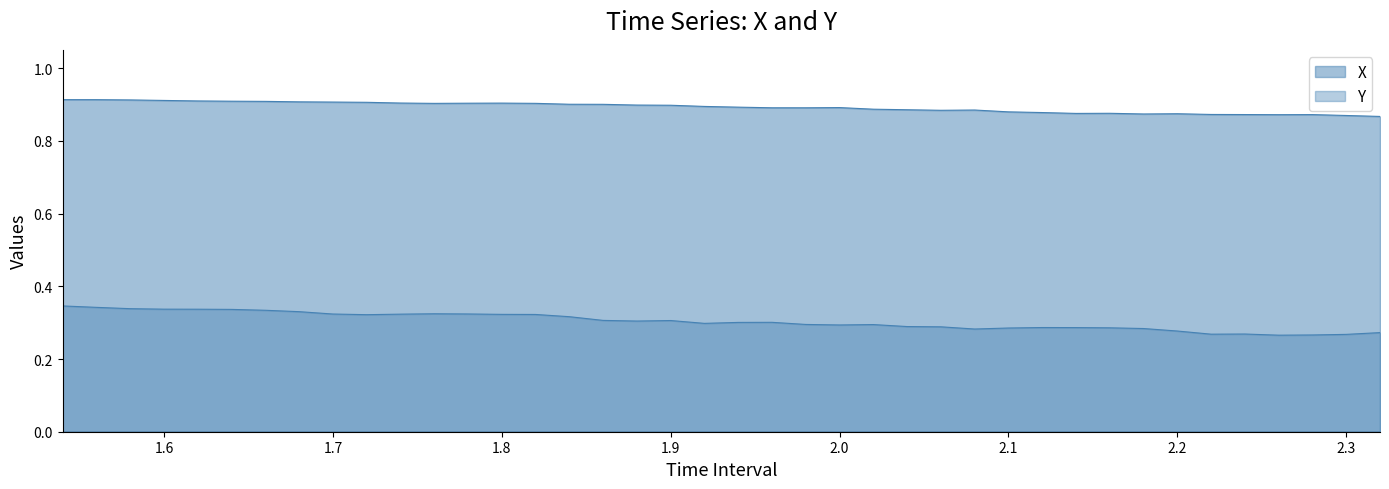

List the series in order of their overall mean, lowest first.

Y, X